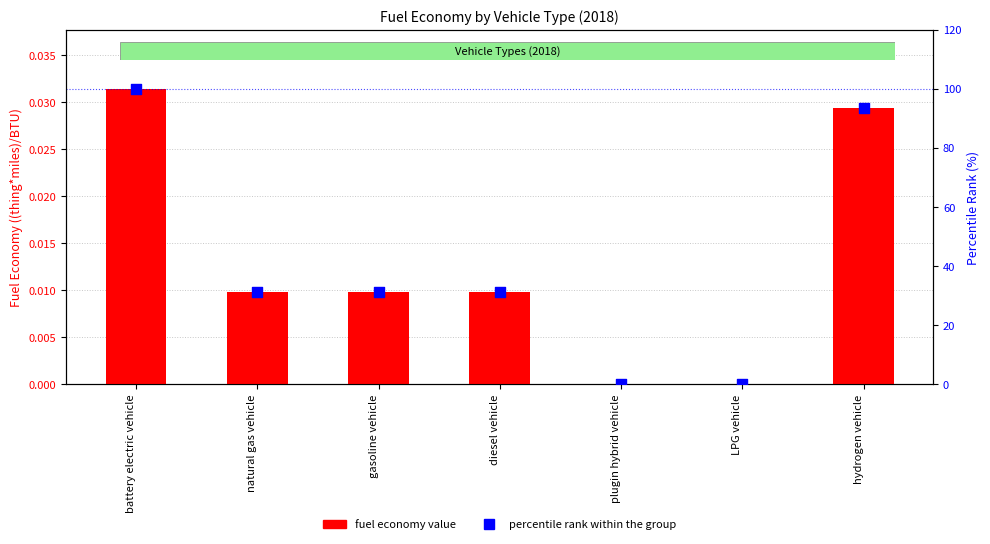

What is the total value across all series at natural gas vehicle?

31.1